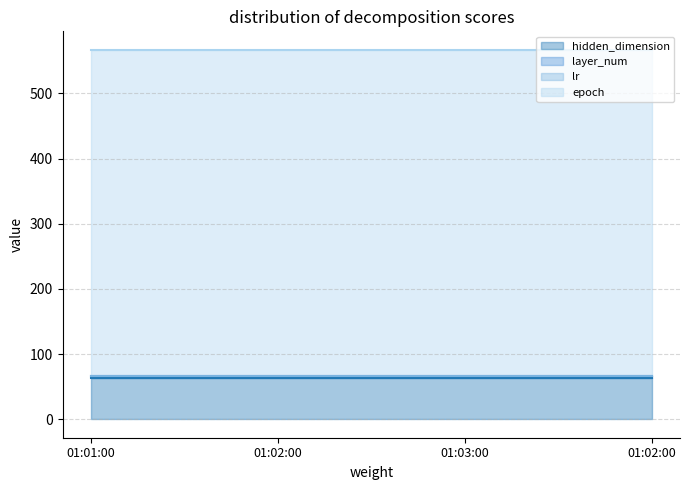

Reading left to right, list all the values displayed in this chart.

hidden_dimension: 01:01:00=64.0	01:02:00=64.0	01:03:00=64.0	01:02:00=64.0
layer_num: 01:01:00=3.0	01:02:00=3.0	01:03:00=3.0	01:02:00=3.0
lr: 01:01:00=0.0	01:02:00=0.0	01:03:00=0.0	01:02:00=0.0
epoch: 01:01:00=500.0	01:02:00=500.0	01:03:00=500.0	01:02:00=500.0